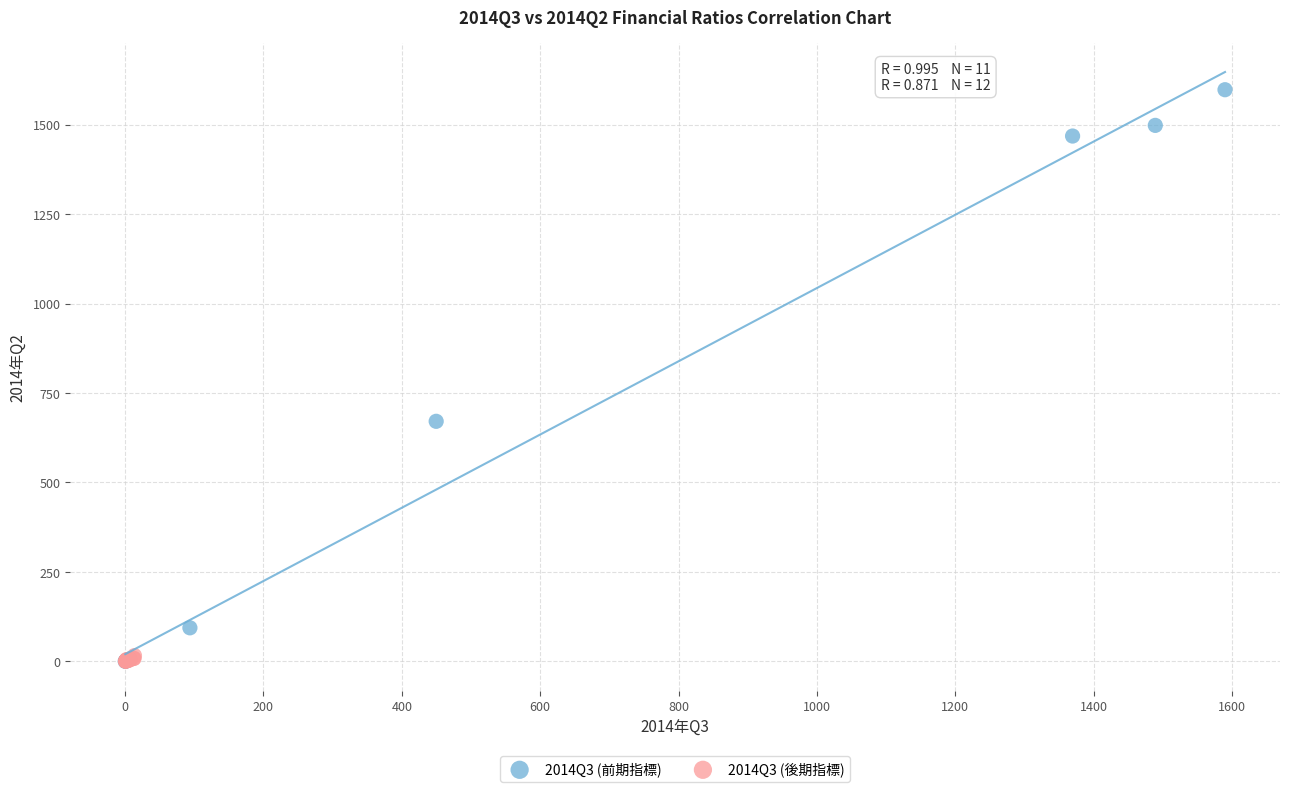

Which series reaches the maximum Y coordinate?

2014Q3 (前期指標)